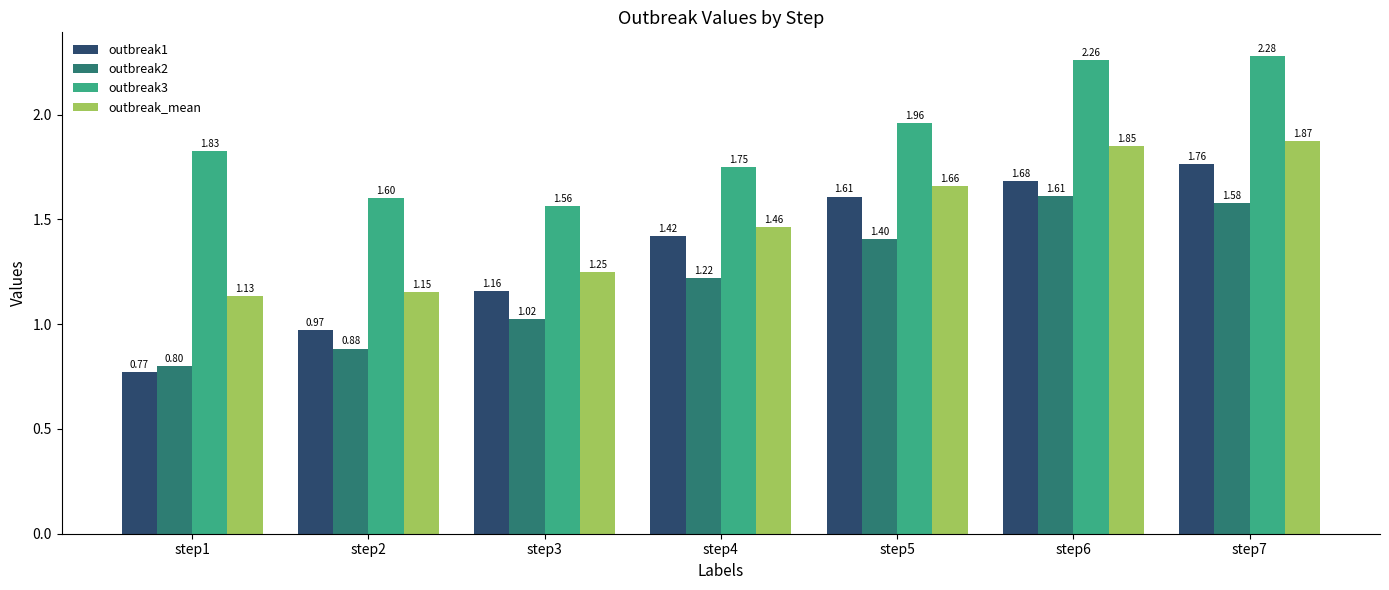

Does the chart contain any negative values?

No